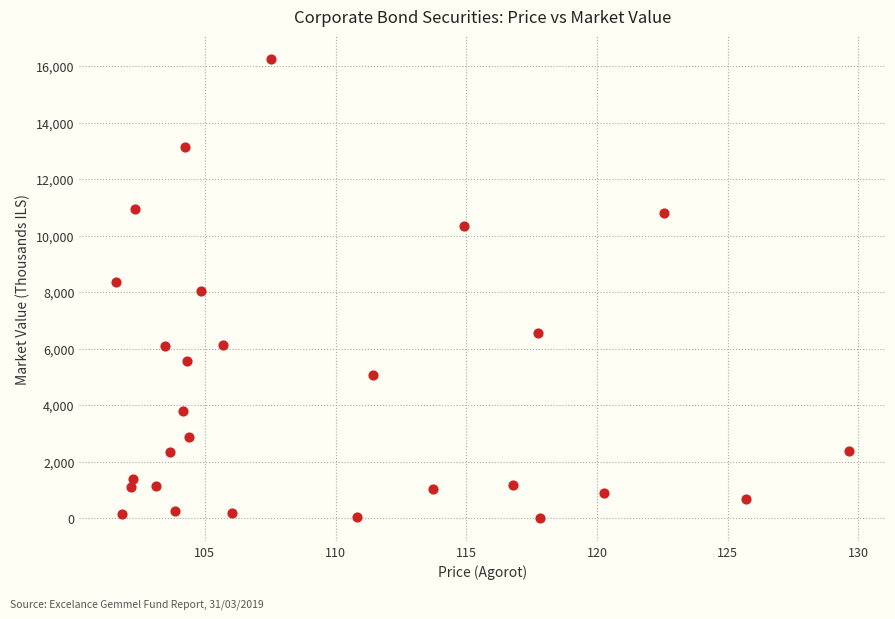

What is the range of X values (max minus min)?

28.0